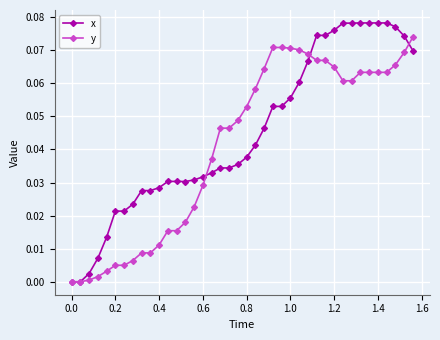

Which series has the largest total across all categories?

x